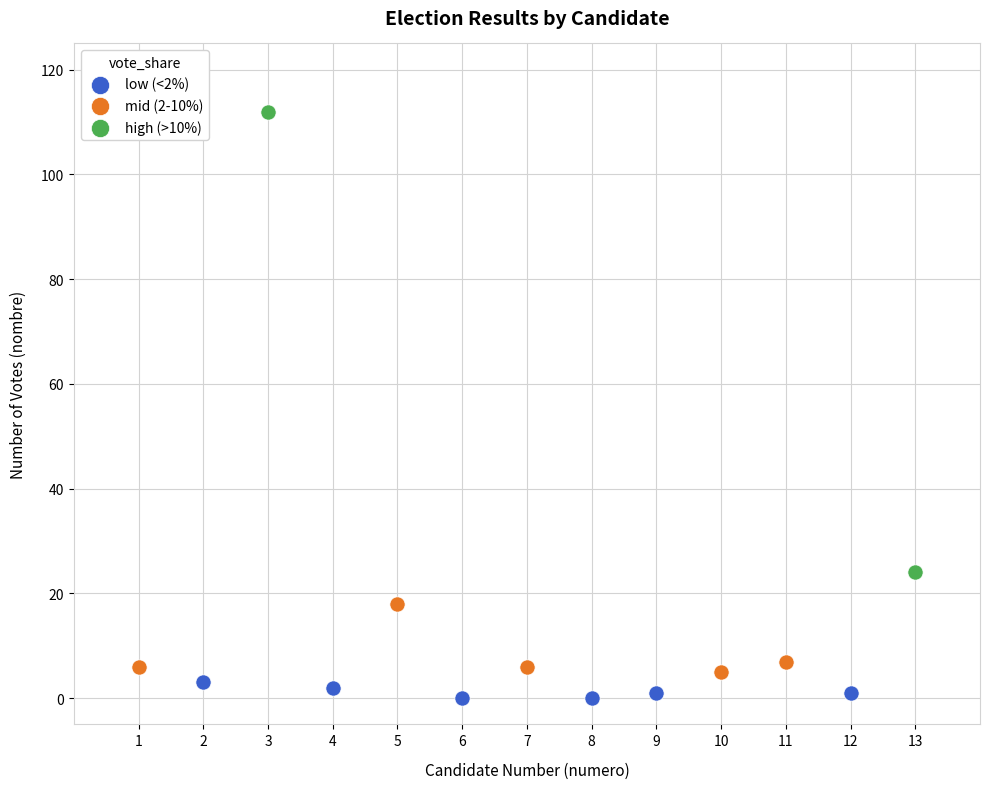

Which series reaches the minimum Y coordinate?

low (<2%)